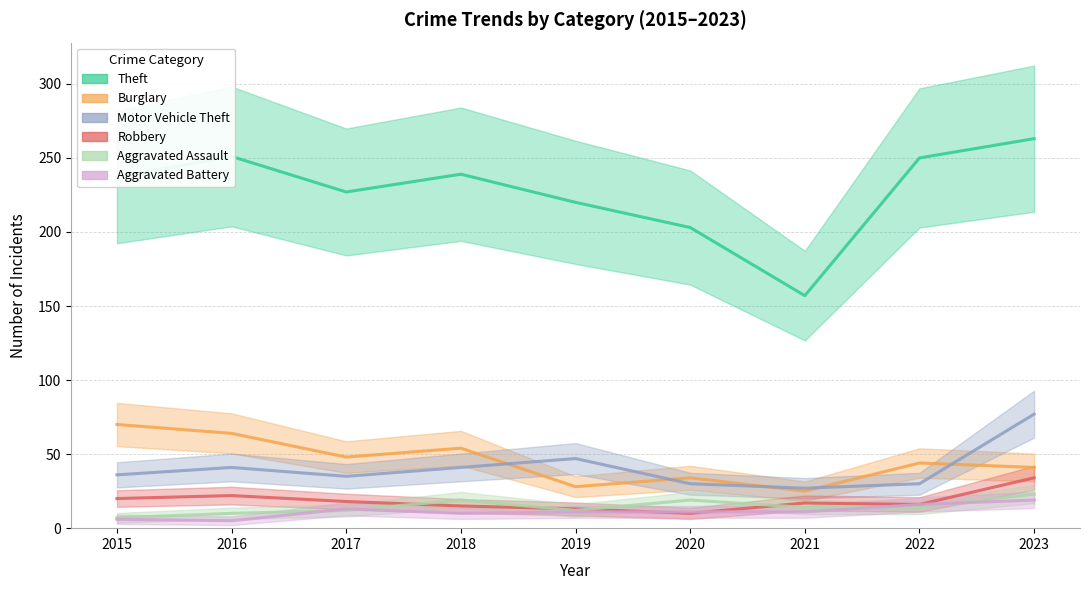

Between 2021 and 2020, which is larger?

2020